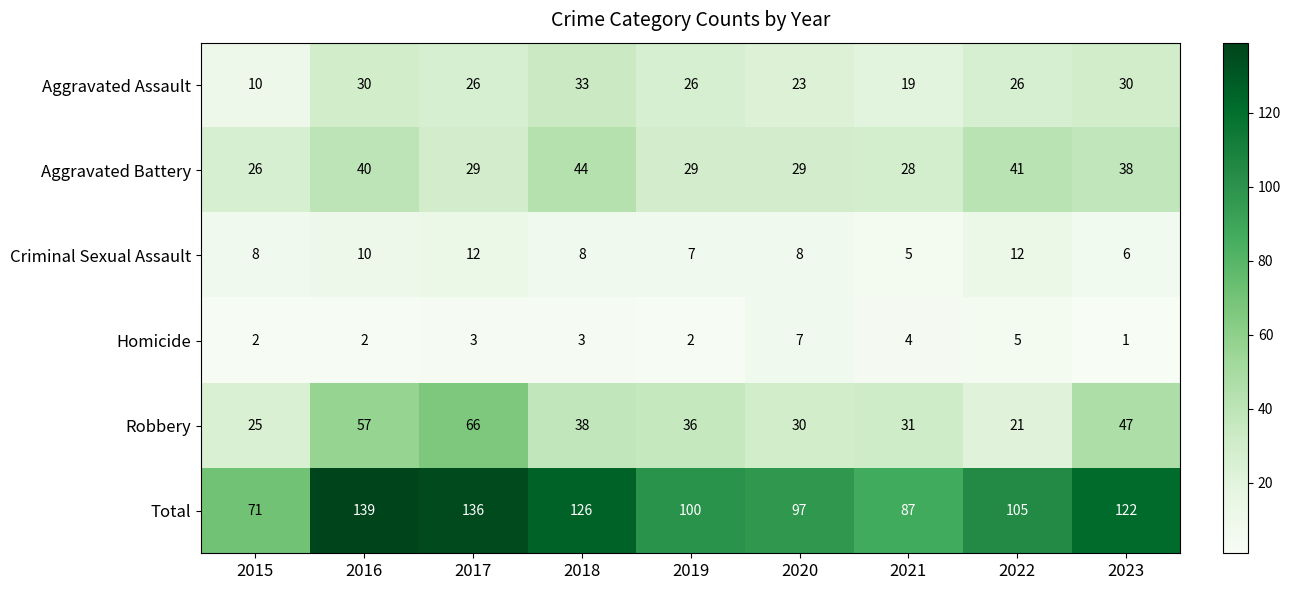

The value of Robbery at 2022 is 21. True or false?

True